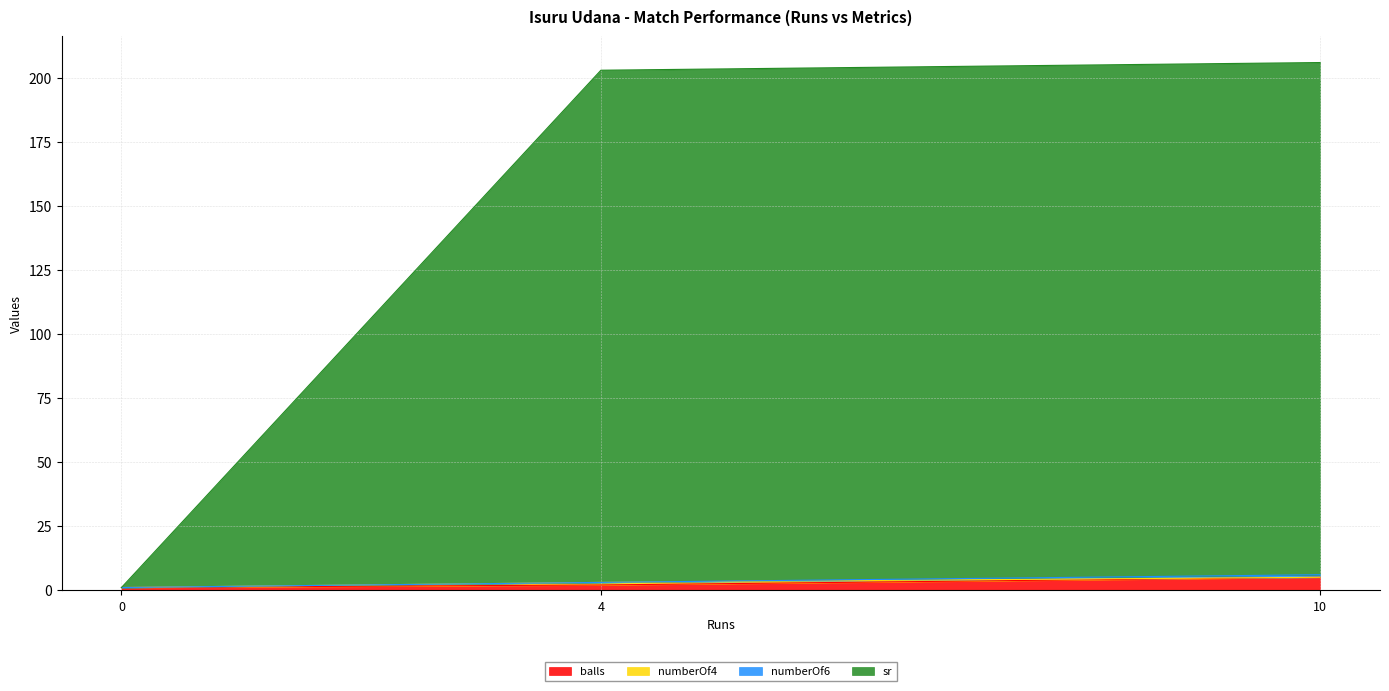

What is the spread (max minus min) of values at 0?

1